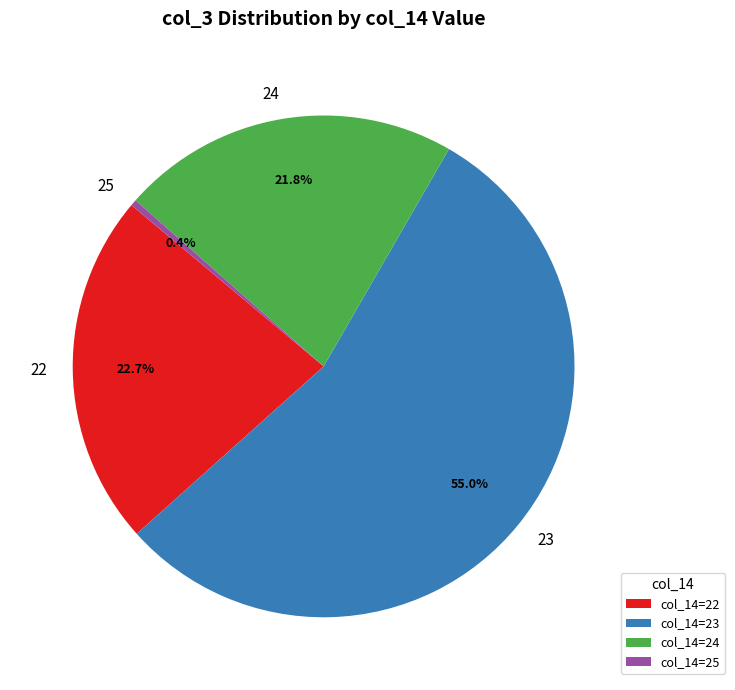

Is it true that 23 is 1% of the pie?

False